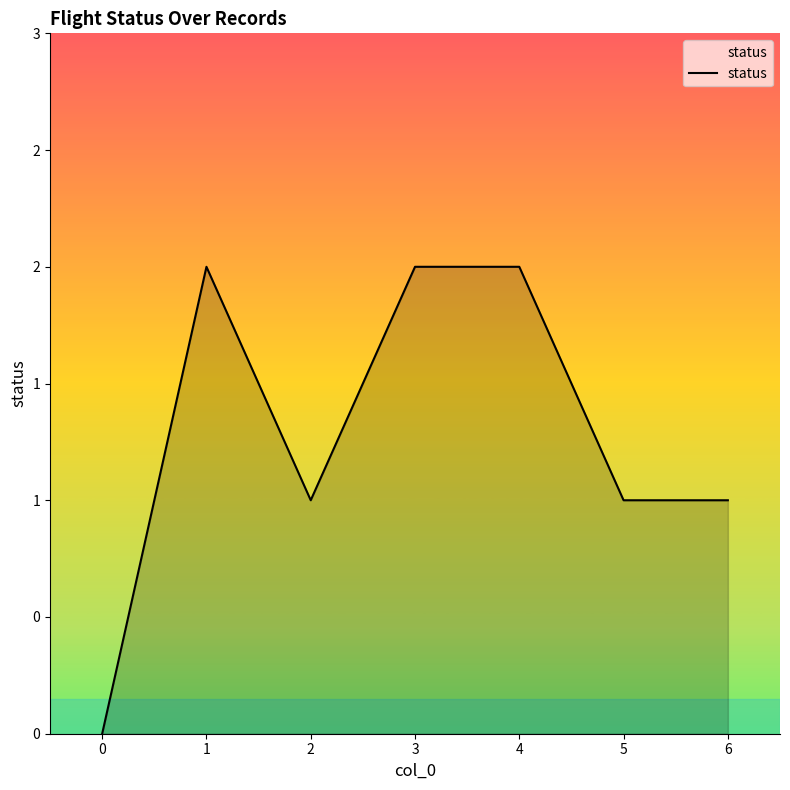

Reading left to right, what are all the values shown in this chart?

0=0	1=2	2=1	3=2	4=2	5=1	6=1